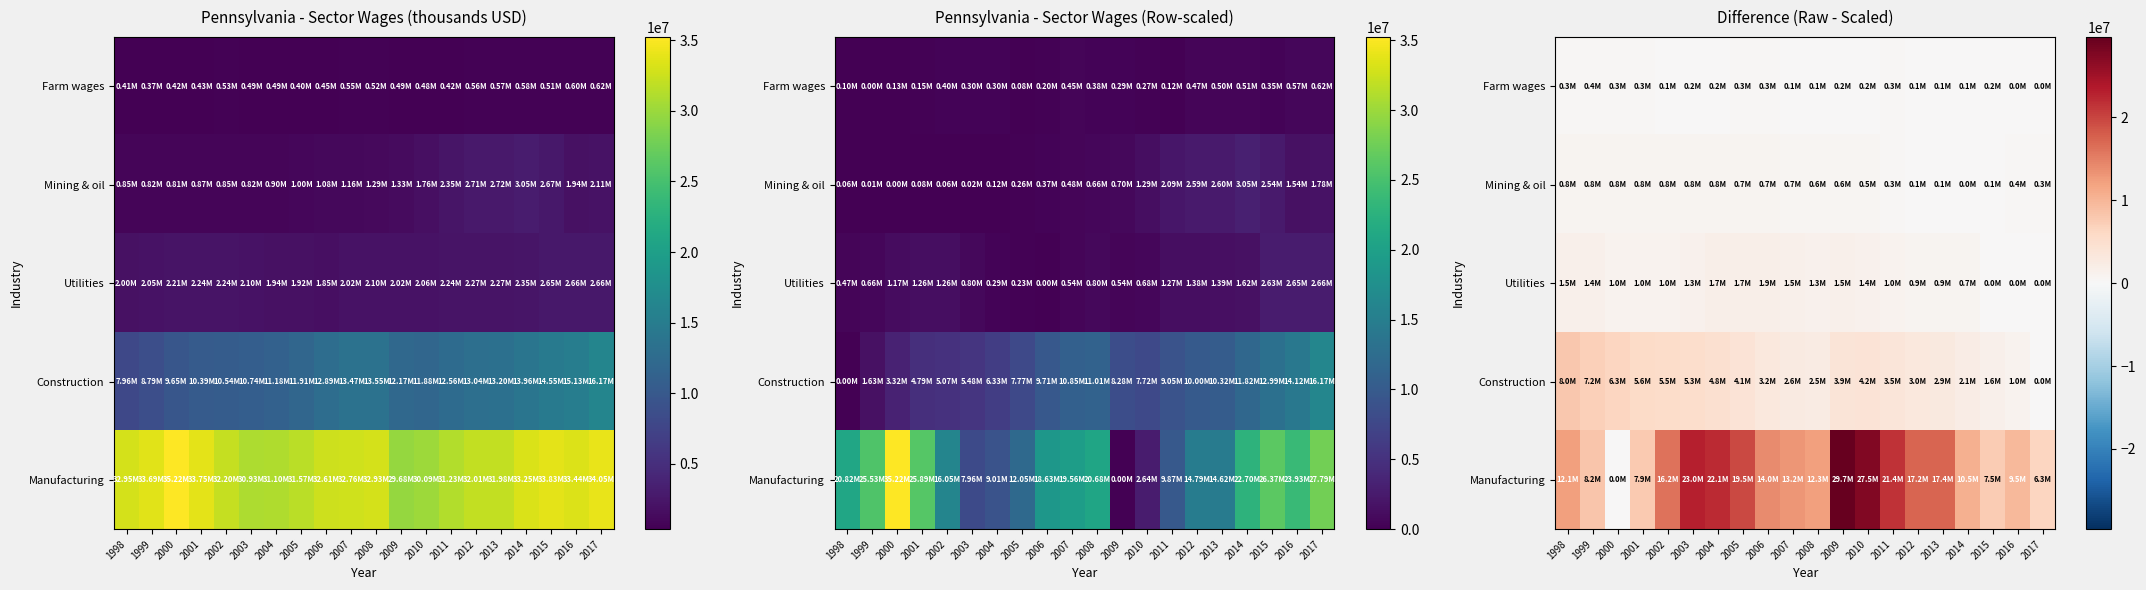

Between 2003 and 2007, which is larger?

2003